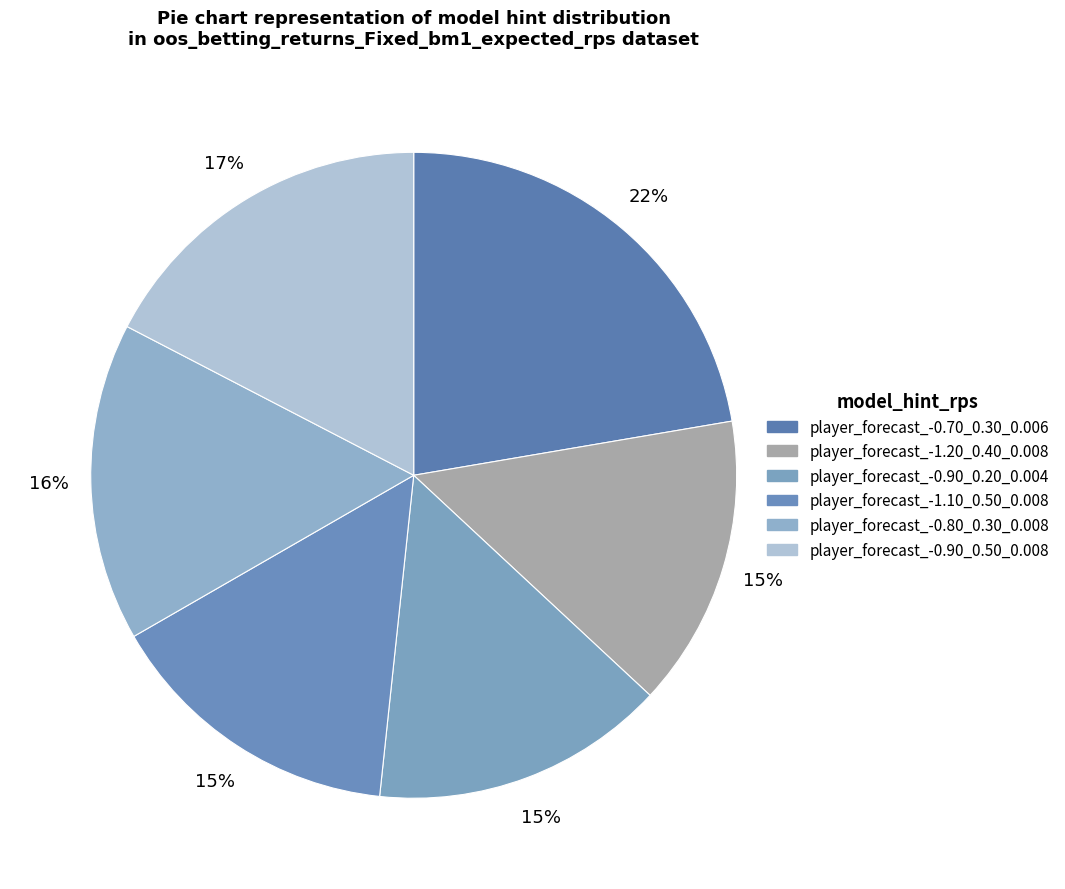

How many slices are in this pie chart?

6